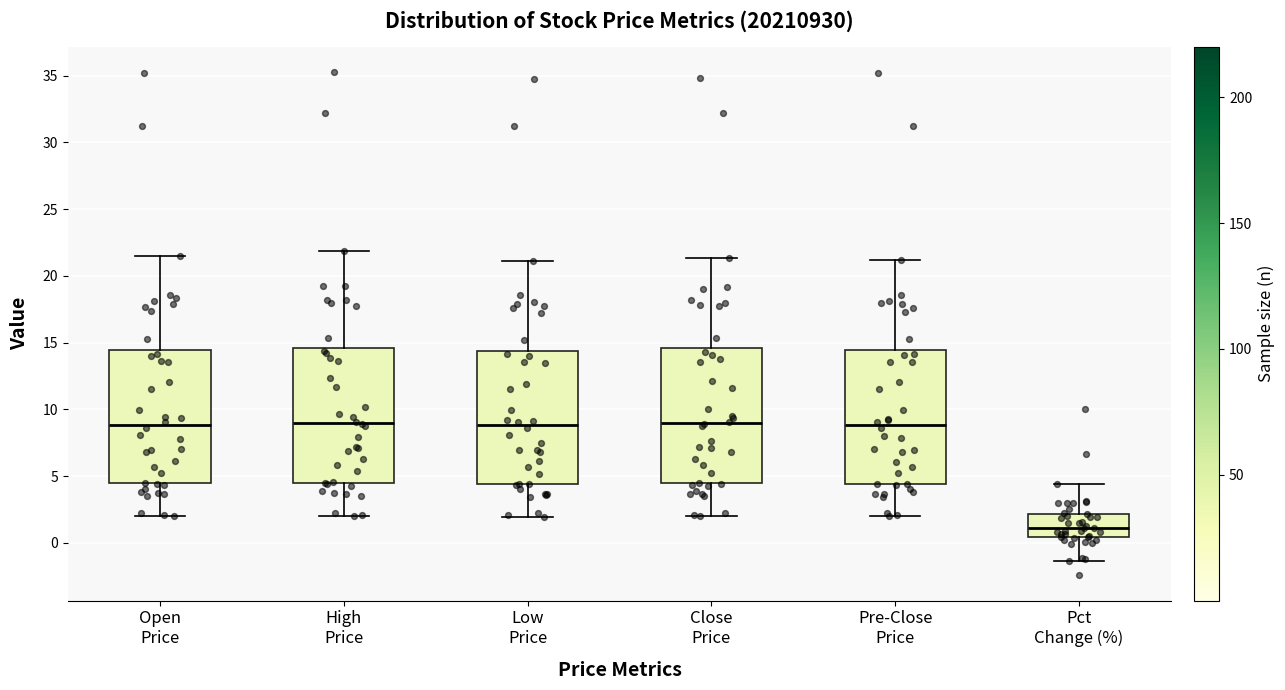

Where is the lower edge of the box for Open Price on the y-axis? The values are not printed on the chart, so give them approximately, as read against the axis.

4.5